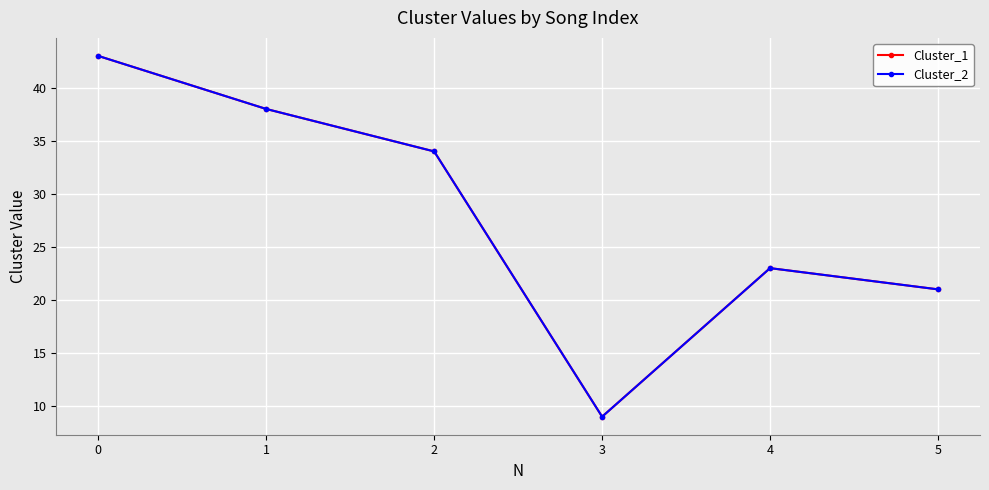

Does the chart have visible grid lines?

Yes